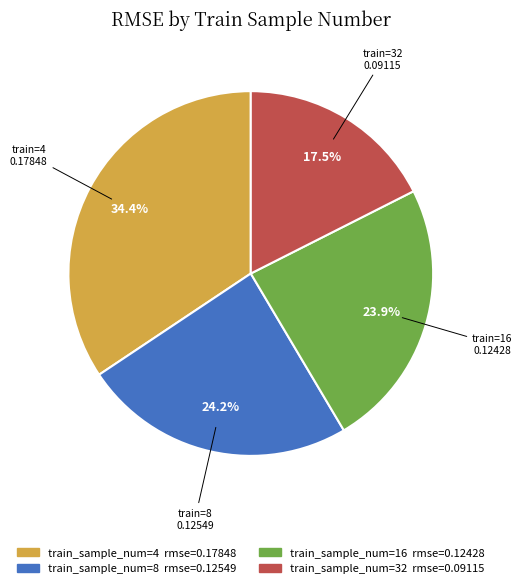

Is there any slice that represents more than half of the pie?

No